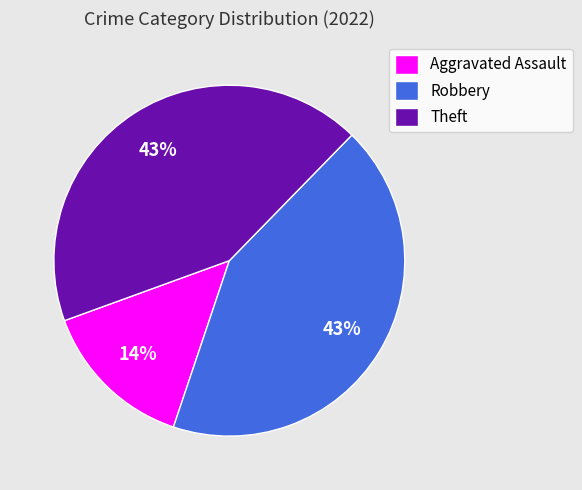

How many slices are in this pie chart?

3